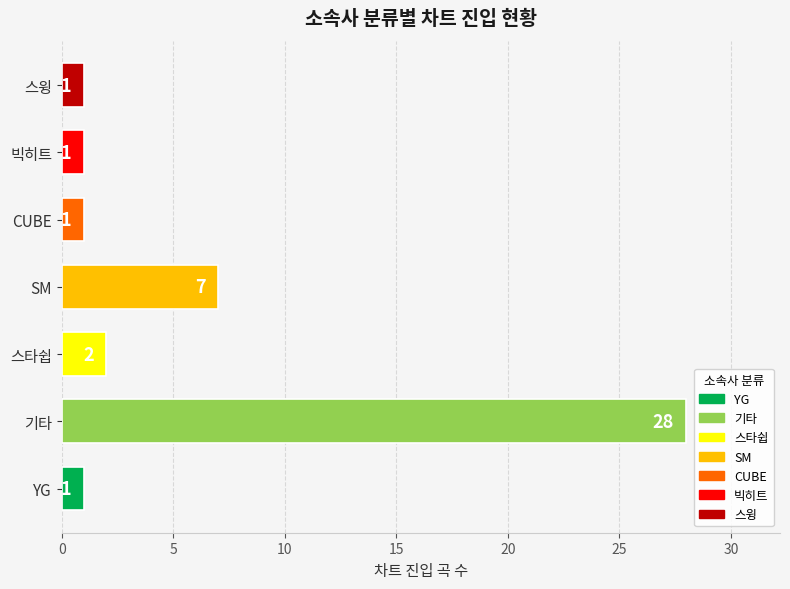

The value at 기타 is 28. True or false?

True